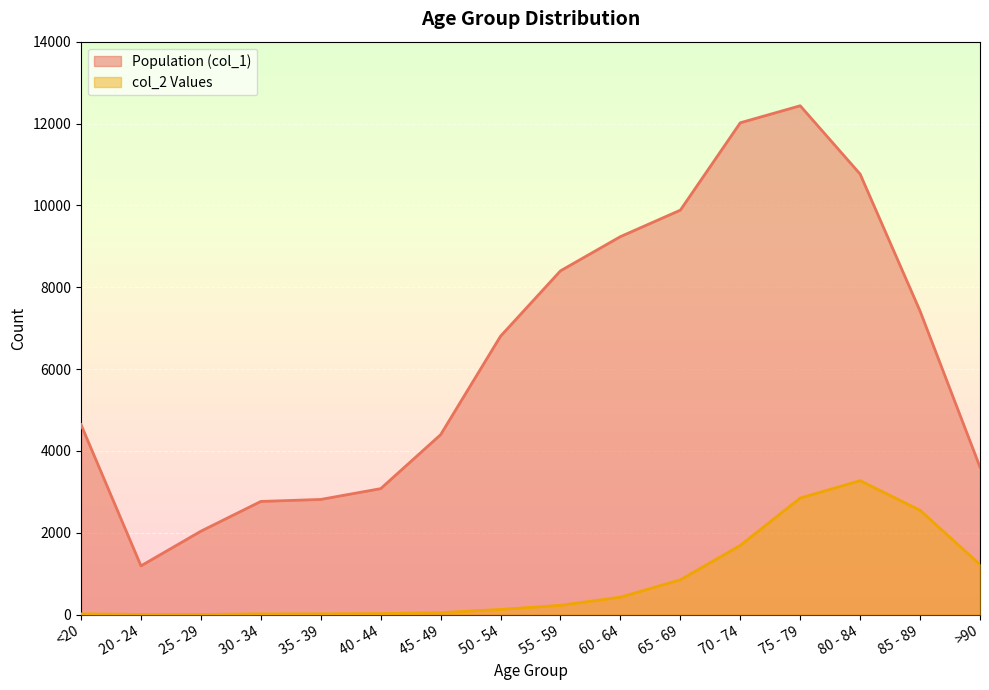

True or false: Population (col_1) and col_2 Values cross at least once.

False